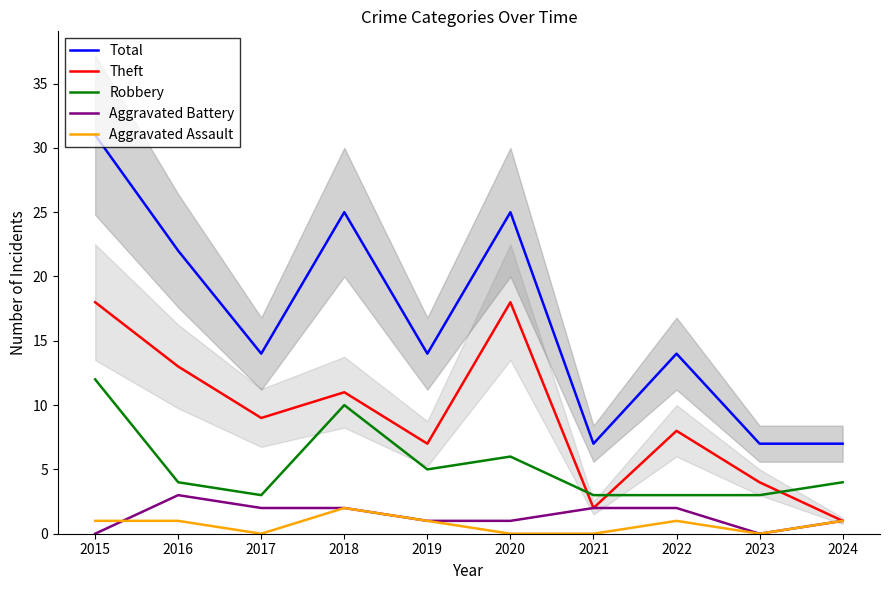

Reading left to right, transcribe all the data shown in this chart.

Total: 31	22	14	25	14	25	7	14	7	7
Theft: 18	13	9	11	7	18	2	8	4	1
Robbery: 12	4	3	10	5	6	3	3	3	4
Aggravated Battery: 0	3	2	2	1	1	2	2	0	1
Aggravated Assault: 1	1	0	2	1	0	0	1	0	1